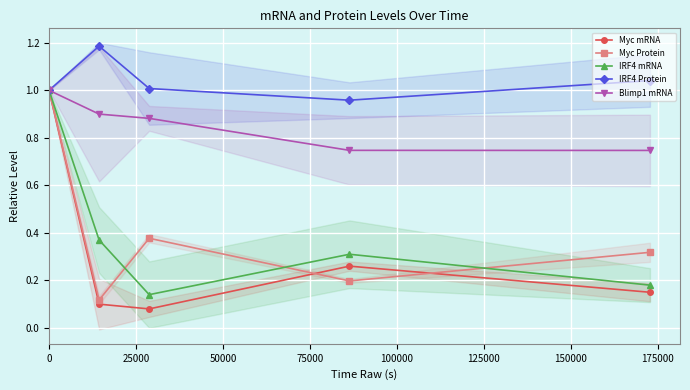

In IRF4 Protein, how many points are lower than both neighbors (excluding endpoints)?

1